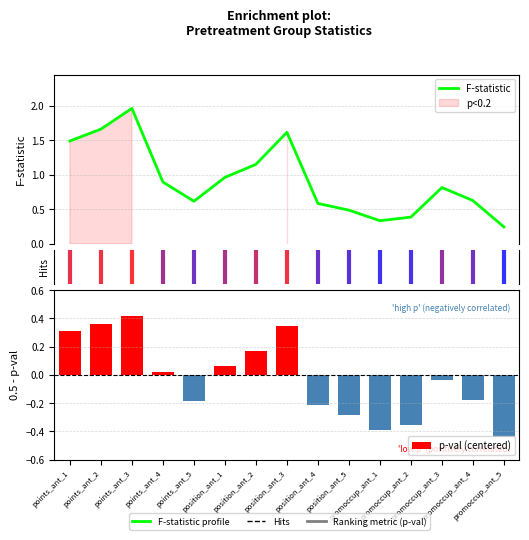

At which label does p-val (centered) reach its minimum?

promoccup_ant_5